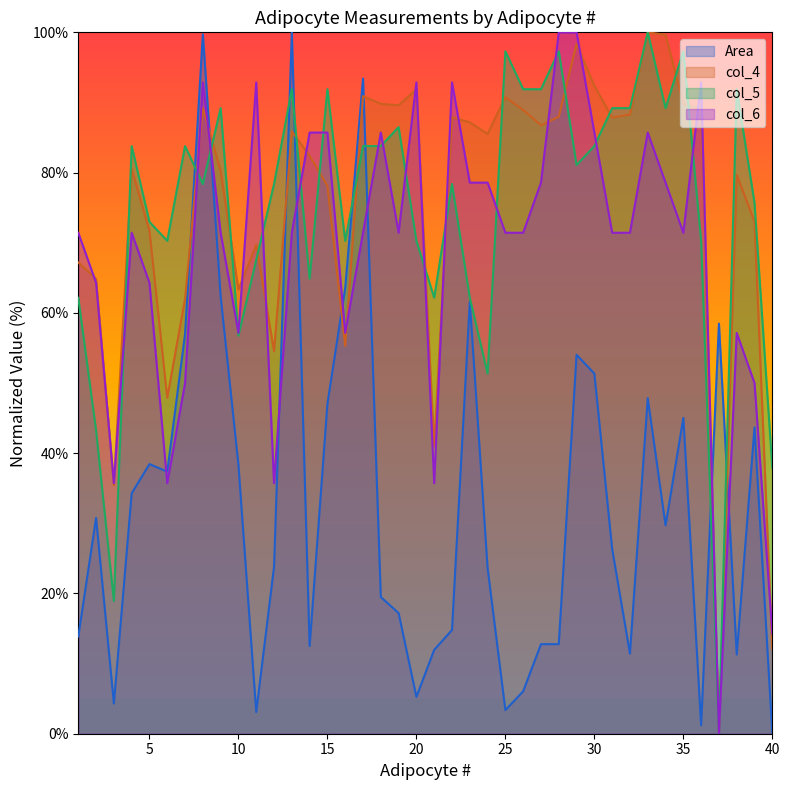

Which series has the largest total across all categories?

col_4